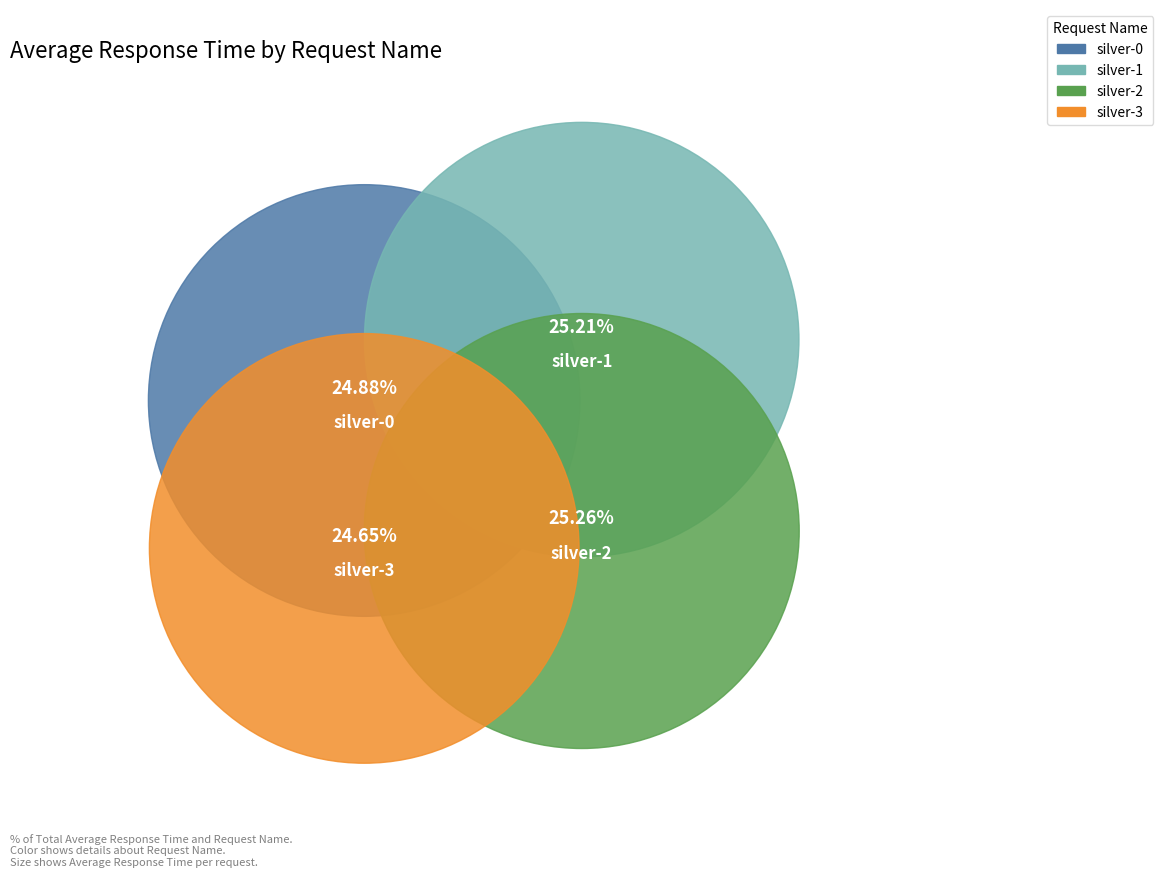

Is it true that silver-3 is 25% of the pie?

True